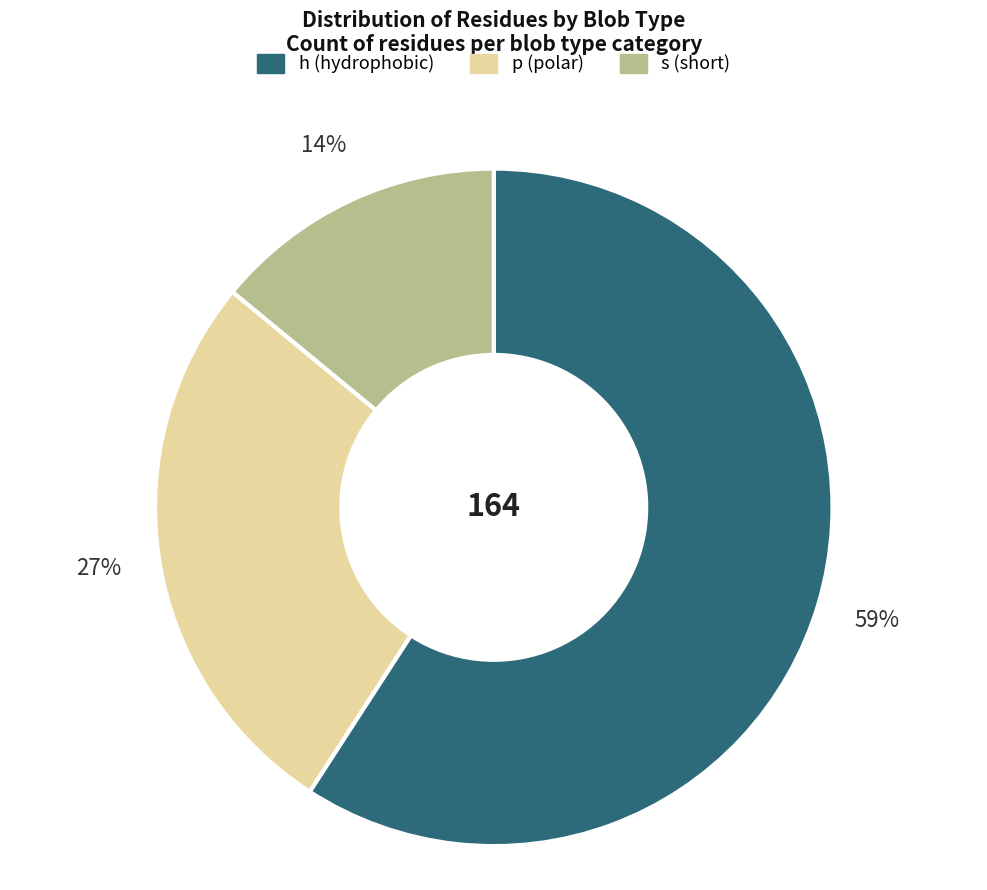

To the nearest percent, what is the difference between the largest and smallest slice percentages?

45%